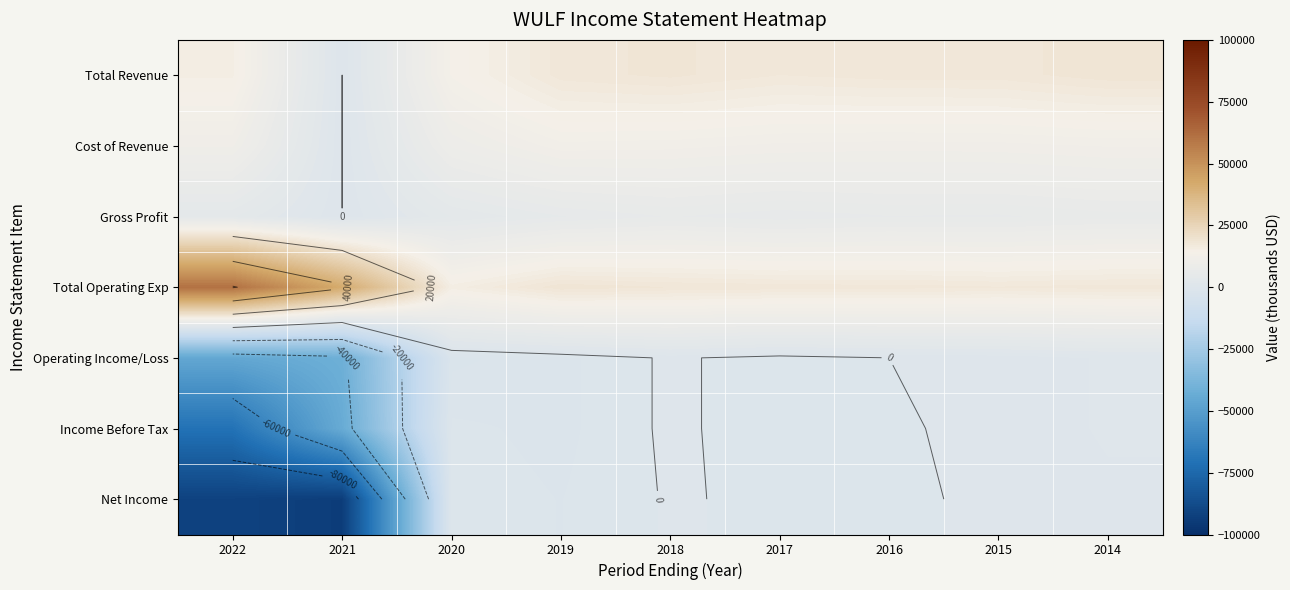

List the series in order of their peak value, highest first.

Total Operating Exp, Total Revenue, Cost of Revenue, Gross Profit, Operating Income/Loss, Income Before Tax, Net Income